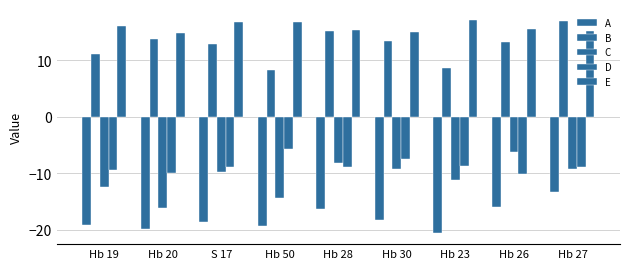

How many data points does each series have?

9